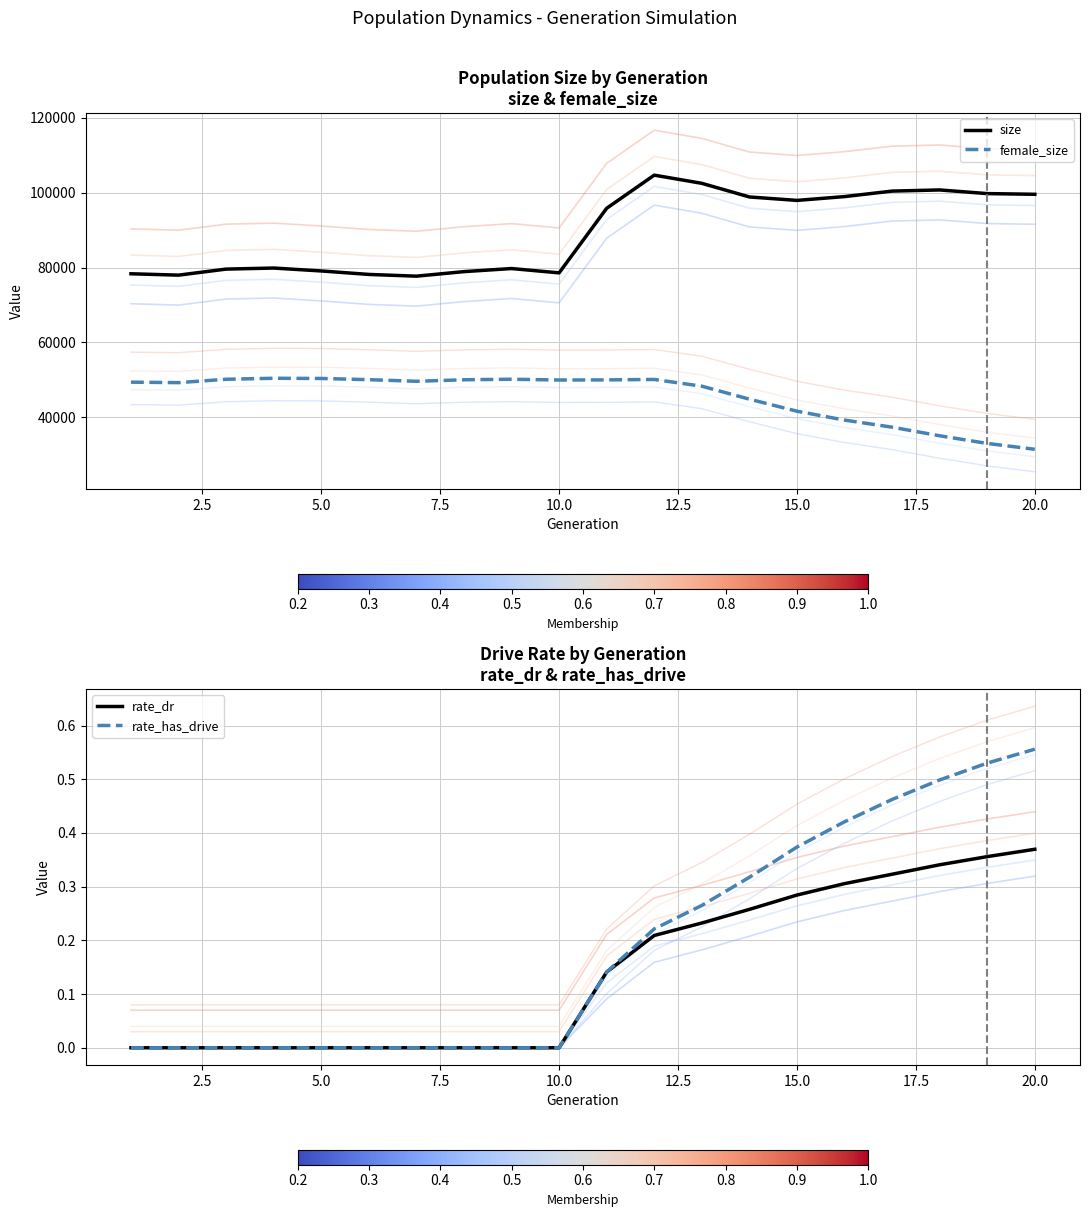

What is the difference between the second highest and second lowest values in the female_size series?

17348.0